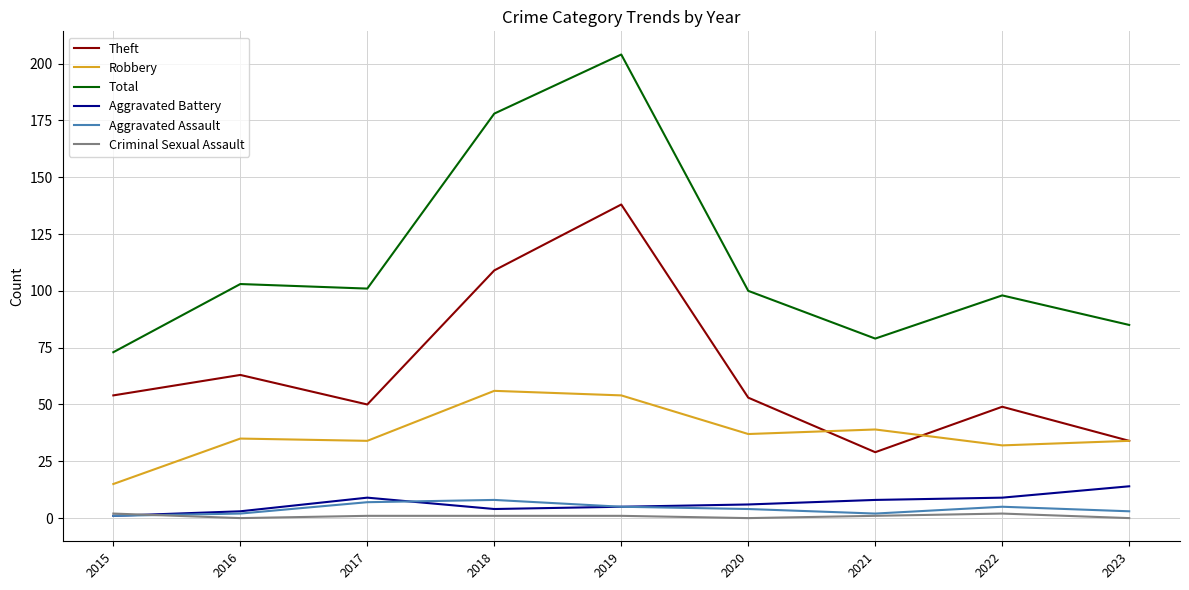

Which series has the largest total across all categories?

Total